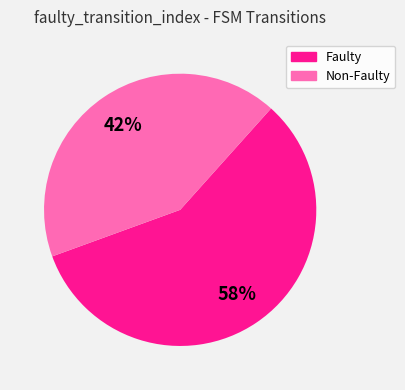

To the nearest percent, what is the difference between the largest and smallest slice percentages?

16%